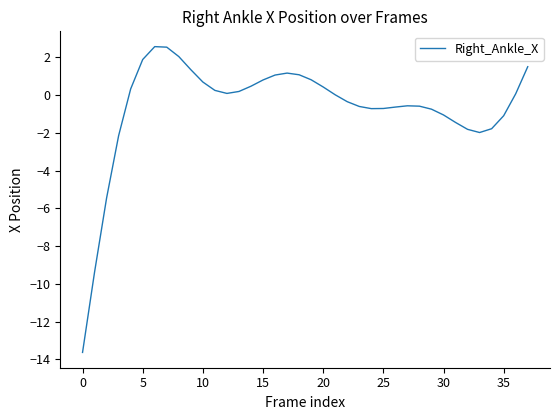

What is the minimum value shown in the chart?

-13.6